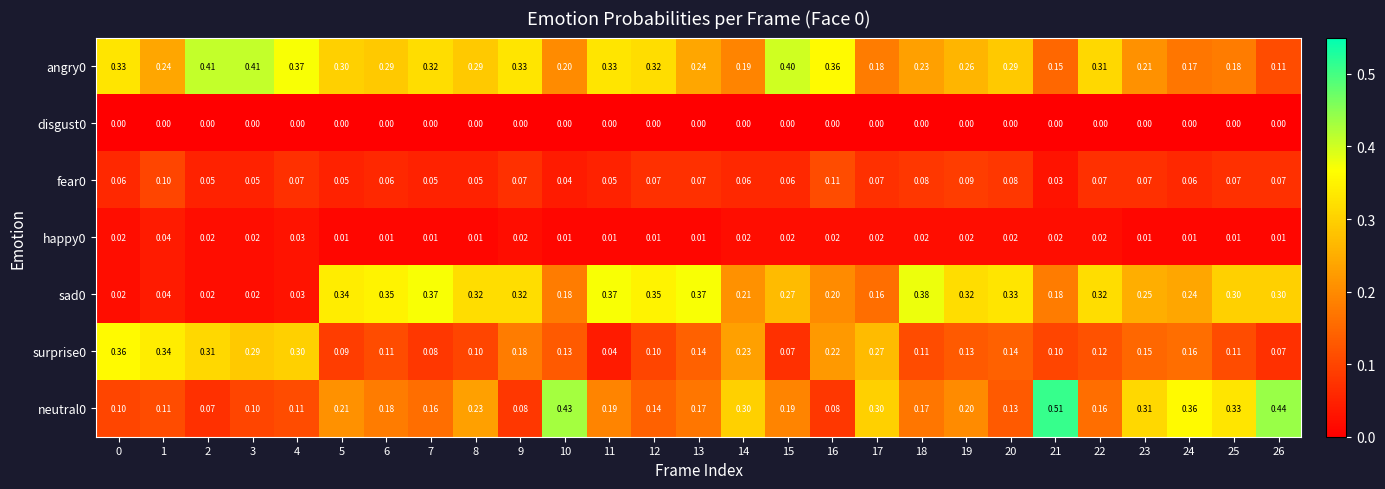

Is the value of fear0 at 10 greater than the value of disgust0 at 25?

Yes